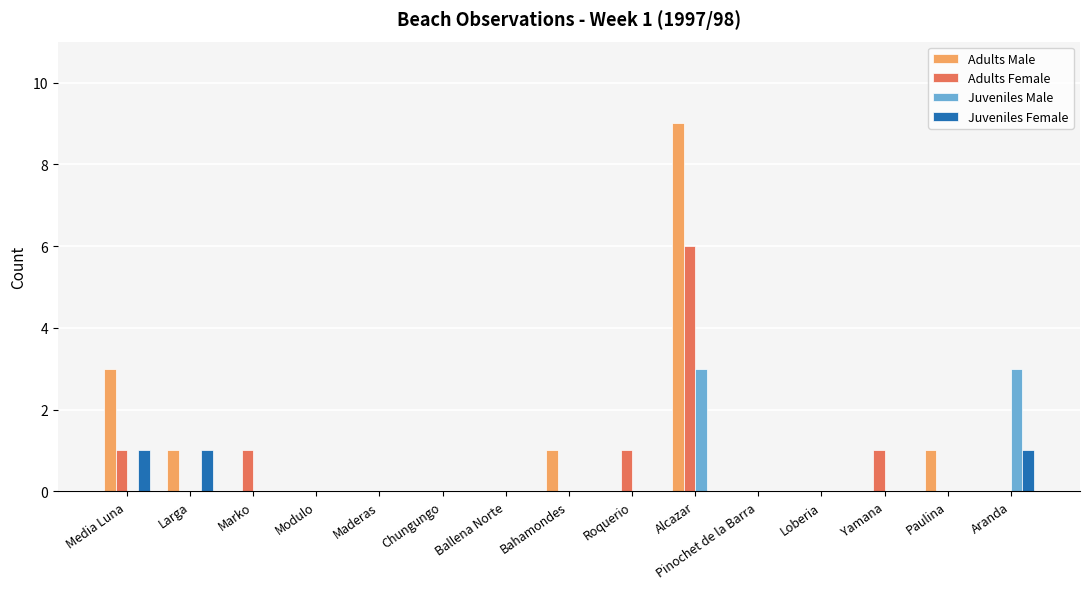

What is the spread (max minus min) of values at Bahamondes?

1